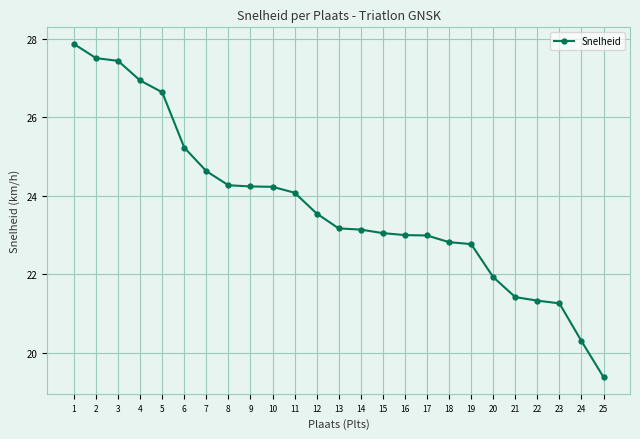

Is it true that the value at 9 is 11.7?

False